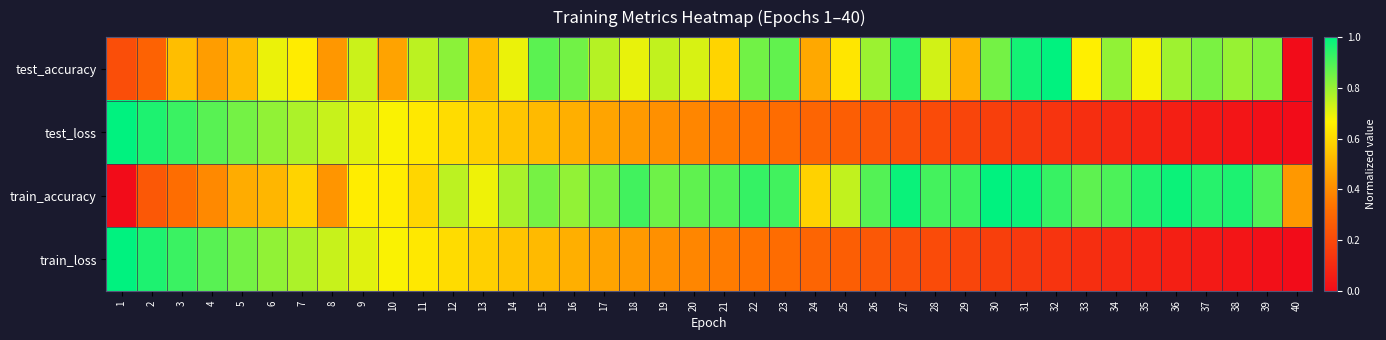

Reading right to left, what are all the values shown in this chart?

test_accuracy: 40=0.0	39=0.8	38=0.8	37=0.8	36=0.8	35=0.7	34=0.8	33=0.7	32=1.0	31=1.0	30=0.8	29=0.5	28=0.7	27=0.9	26=0.8	25=0.6	24=0.5	23=0.9	22=0.9	21=0.6	20=0.7	19=0.7	18=0.7	17=0.8	16=0.9	15=0.9	14=0.7	13=0.5	12=0.8	11=0.8	10=0.5	9=0.7	8=0.4	7=0.7	6=0.7	5=0.5	4=0.4	3=0.5	2=0.3	1=0.2
test_loss: 40=0.0	39=0.0	38=0.0	37=0.0	36=0.1	35=0.1	34=0.1	33=0.1	32=0.1	31=0.1	30=0.2	29=0.2	28=0.2	27=0.2	26=0.2	25=0.3	24=0.3	23=0.3	22=0.3	21=0.4	20=0.4	19=0.4	18=0.4	17=0.5	16=0.5	15=0.5	14=0.5	13=0.6	12=0.6	11=0.6	10=0.7	9=0.7	8=0.7	7=0.8	6=0.8	5=0.8	4=0.9	3=0.9	2=1.0	1=1.0
train_accuracy: 40=0.4	39=0.9	38=1.0	37=0.9	36=1.0	35=1.0	34=0.9	33=0.9	32=0.9	31=1.0	30=1.0	29=0.9	28=0.9	27=1.0	26=0.9	25=0.7	24=0.6	23=0.9	22=0.9	21=0.9	20=0.9	19=0.9	18=0.9	17=0.8	16=0.8	15=0.8	14=0.8	13=0.7	12=0.8	11=0.6	10=0.7	9=0.7	8=0.4	7=0.6	6=0.5	5=0.5	4=0.4	3=0.3	2=0.2	1=0.0
train_loss: 40=0.0	39=0.0	38=0.0	37=0.0	36=0.1	35=0.1	34=0.1	33=0.1	32=0.1	31=0.1	30=0.2	29=0.2	28=0.2	27=0.2	26=0.2	25=0.3	24=0.3	23=0.3	22=0.3	21=0.4	20=0.4	19=0.4	18=0.4	17=0.5	16=0.5	15=0.5	14=0.5	13=0.6	12=0.6	11=0.6	10=0.7	9=0.7	8=0.7	7=0.8	6=0.8	5=0.8	4=0.9	3=0.9	2=1.0	1=1.0